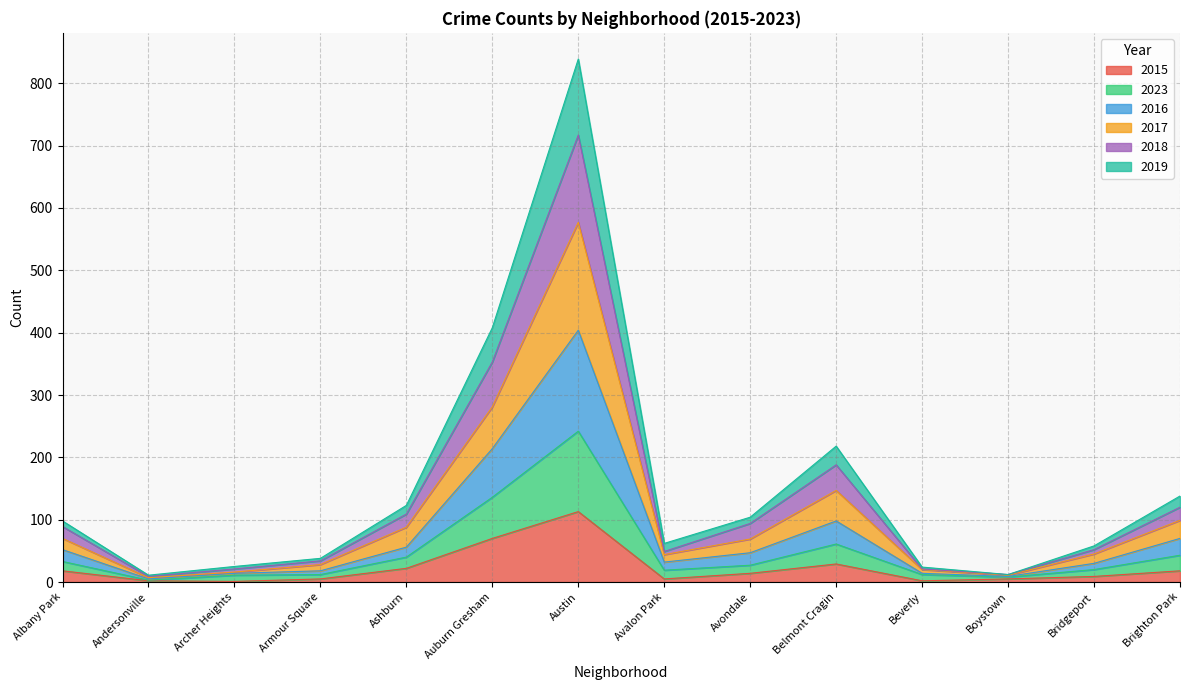

At which category is the sum across all series the highest?

Austin